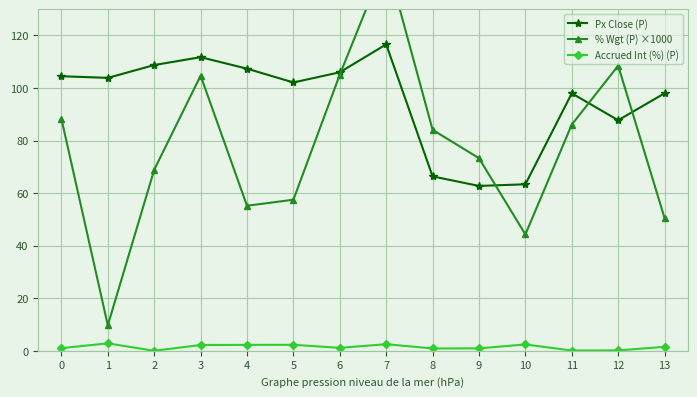

Reading right to left, list all the values displayed in this chart.

Px Close (P): 13=98.0	12=87.8	11=98.0	10=63.4	9=62.8	8=66.4	7=116.6	6=106.0	5=102.1	4=107.4	3=111.8	2=108.8	1=103.9	0=104.5
% Wgt (P) ×1000: 13=50.5	12=108.5	11=86.1	10=44.3	9=73.3	8=84.1	7=149.0	6=105.1	5=57.5	4=55.2	3=104.7	2=68.9	1=9.7	0=88.3
Accrued Int (%) (P): 13=1.5	12=0.2	11=0.1	10=2.4	9=0.9	8=0.9	7=2.5	6=1.1	5=2.3	4=2.2	3=2.2	2=0.0	1=2.8	0=1.0